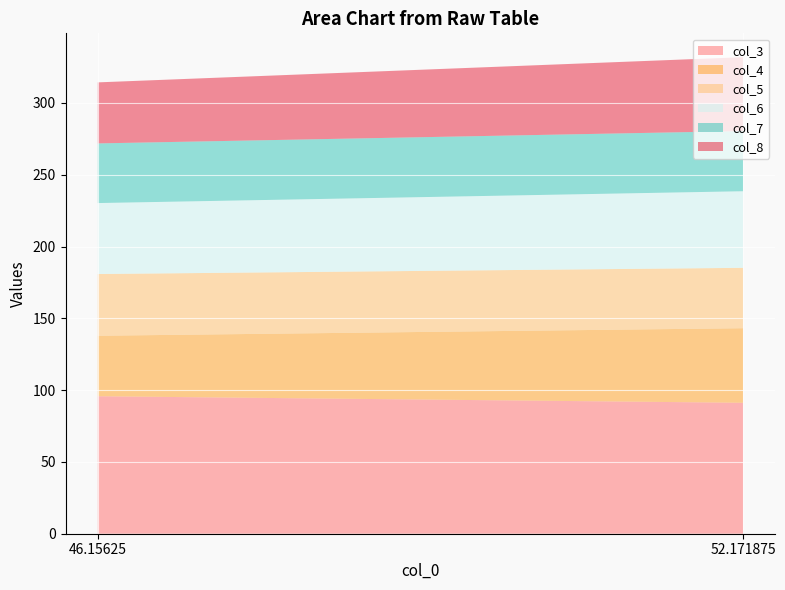

Reading left to right, transcribe all the data shown in this chart.

col_3: 95.7	91.2
col_4: 42.1	51.9
col_5: 43.0	42.0
col_6: 49.4	53.3
col_7: 41.5	41.9
col_8: 42.5	51.5